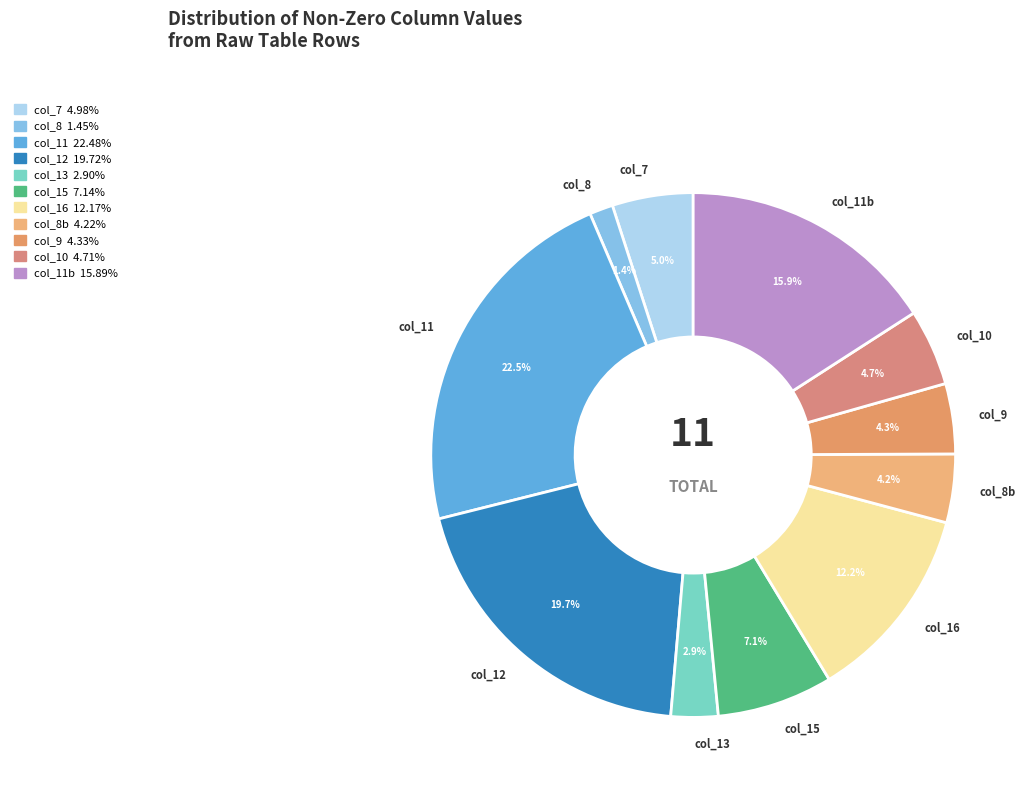

Is the sum of col_12 and col_8 greater than half?

No